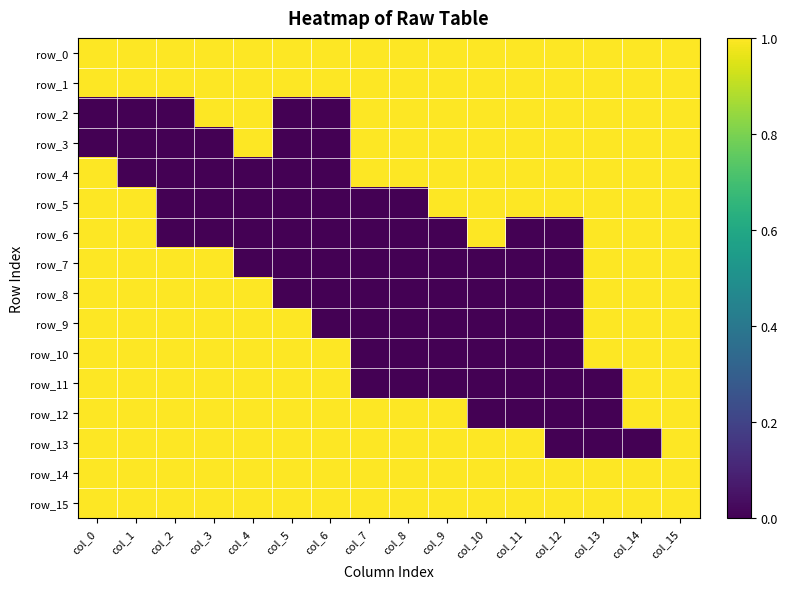

Is it true that row_5 equals -1 at col_5?

False